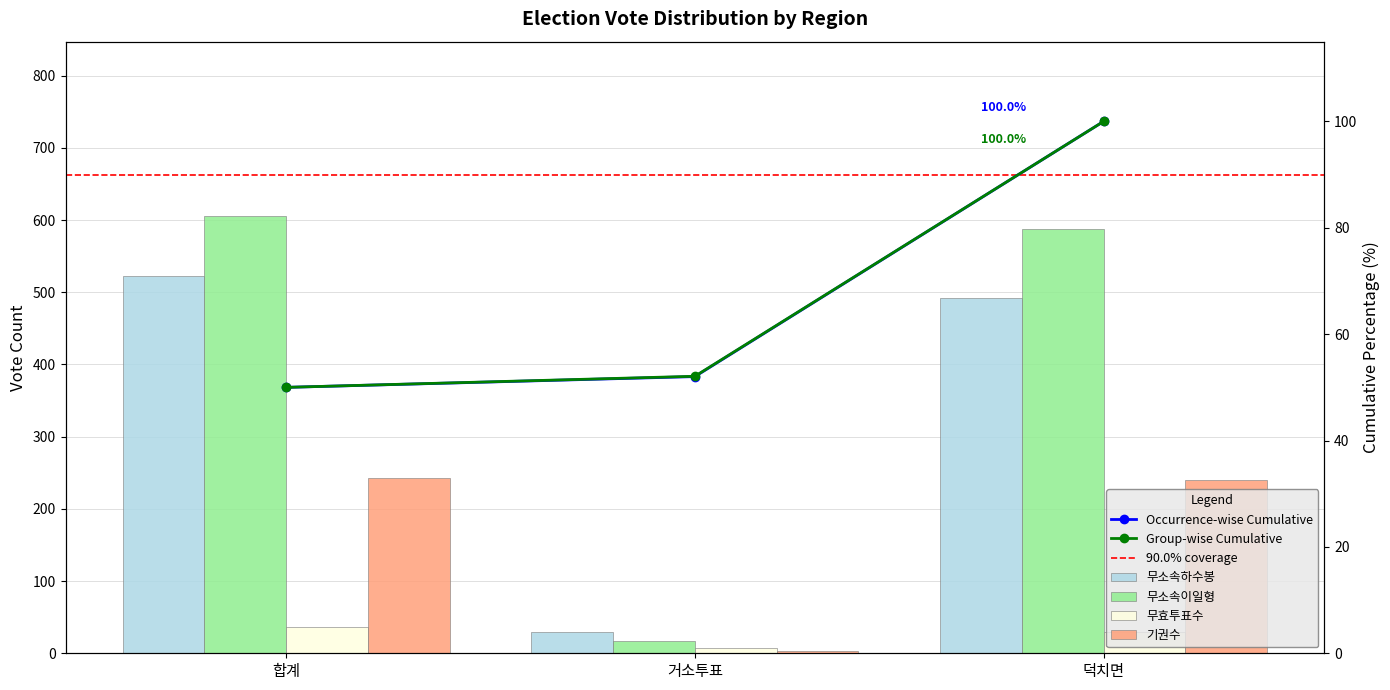

What is the sum of all 무소속하수봉 values?

1044